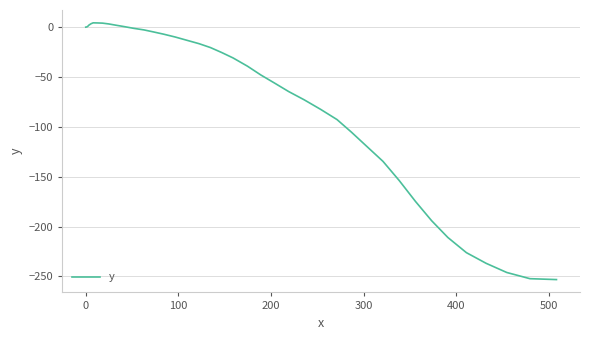

What is the minimum value shown in the chart?

-253.1